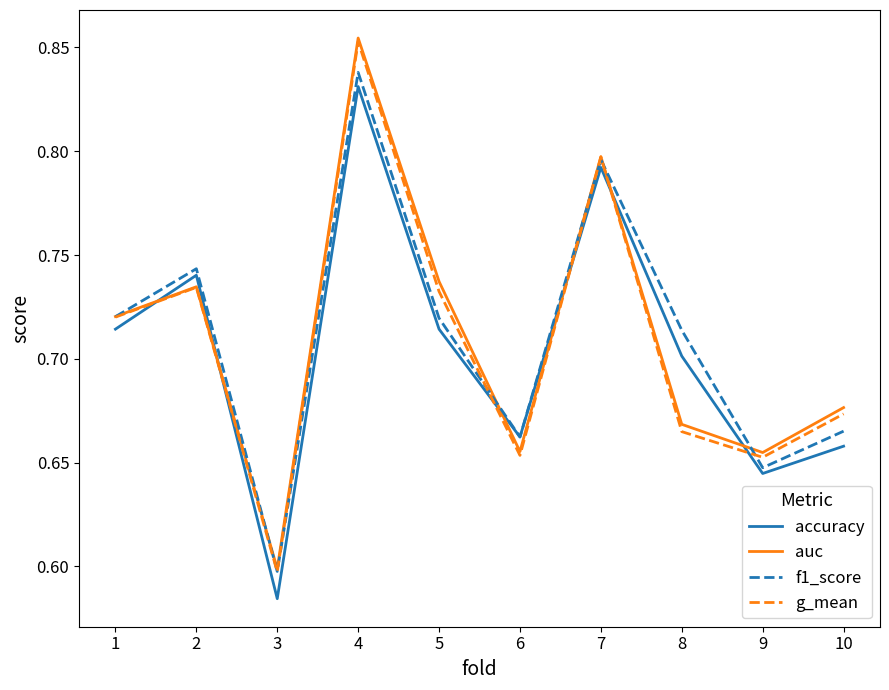

Which label corresponds to the smallest value in the chart?

3